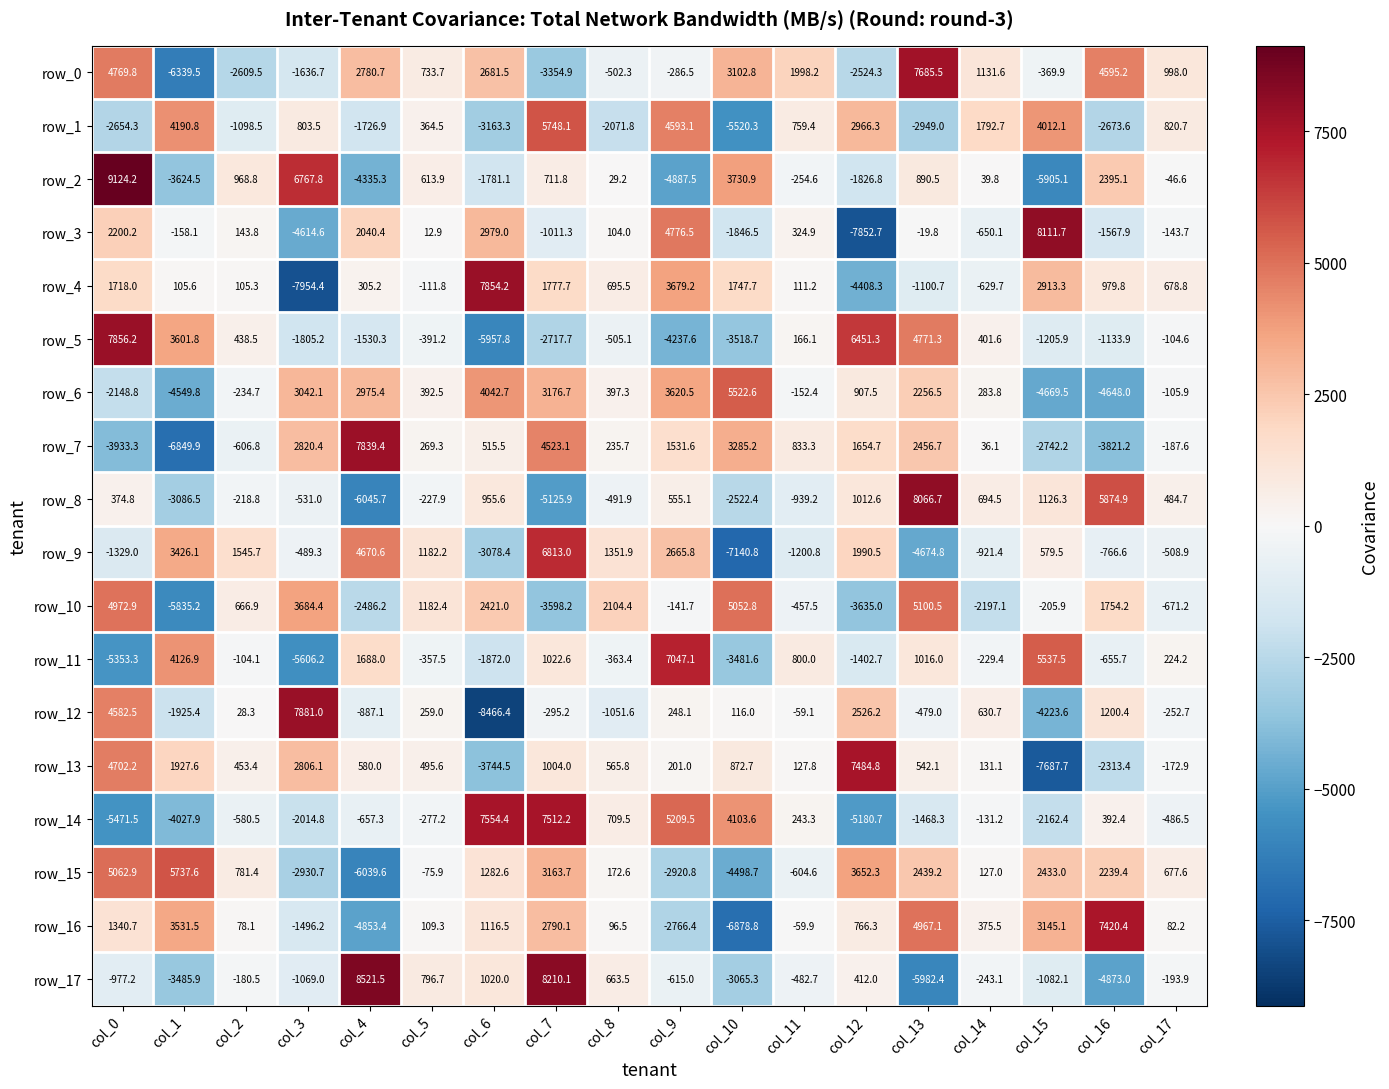

What is the difference between the row_12 values at col_5 and col_15?

4482.6